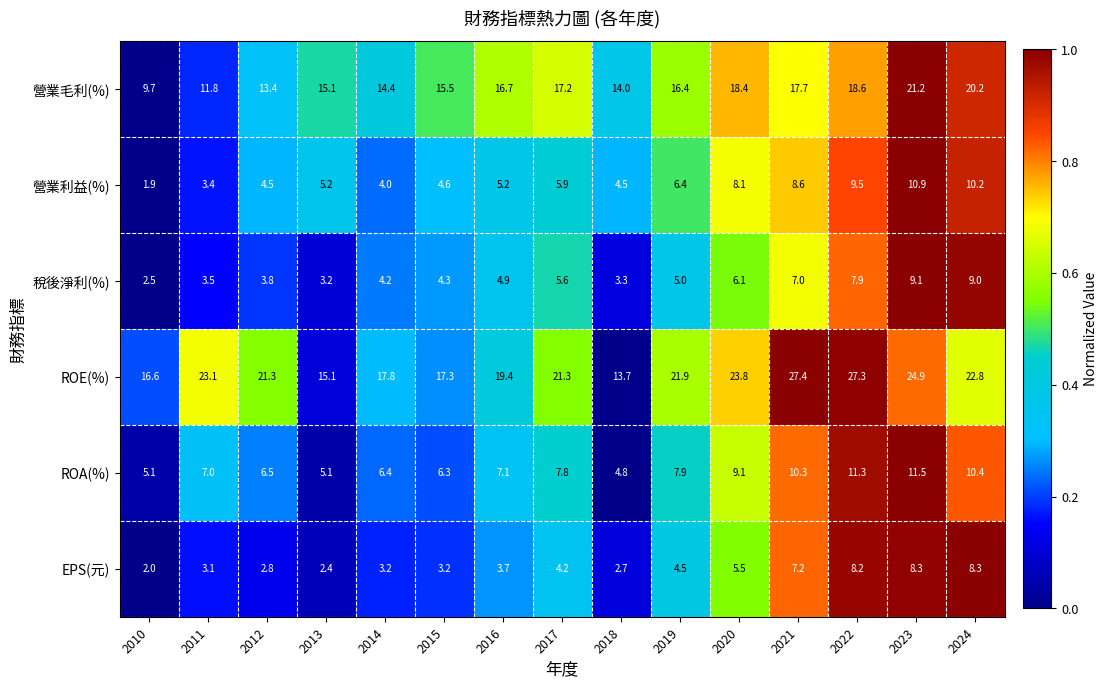

The value of EPS(元) at 2014 is 3.2. True or false?

True